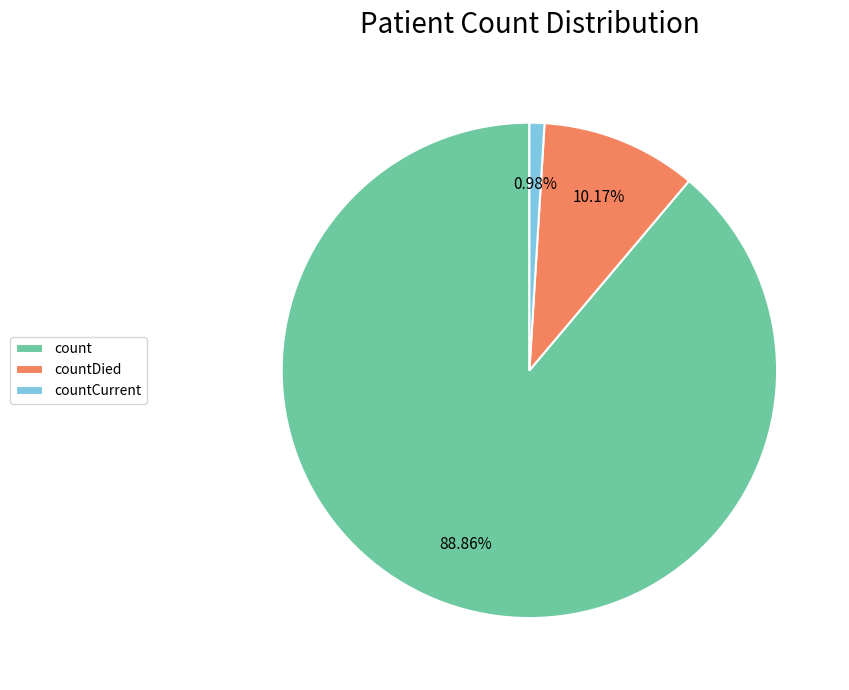

Rank the categories by value from highest to lowest.

count, countDied, countCurrent